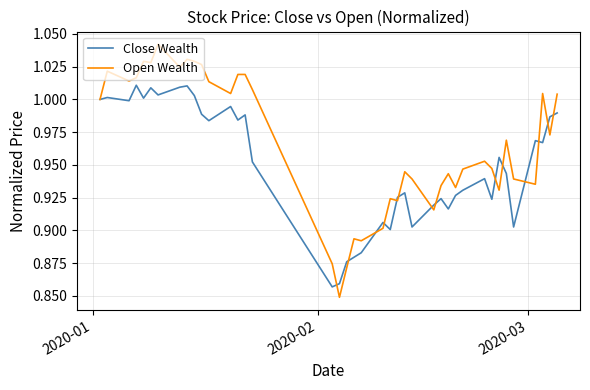

Which series has the largest range (max minus min)?

Open Wealth